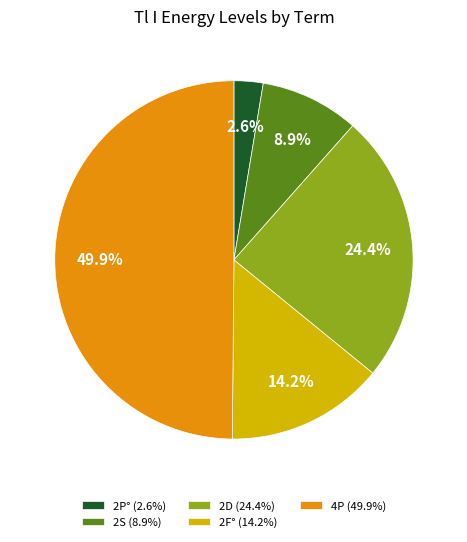

Does 2P° (2.6%) represent more than half of the total?

No